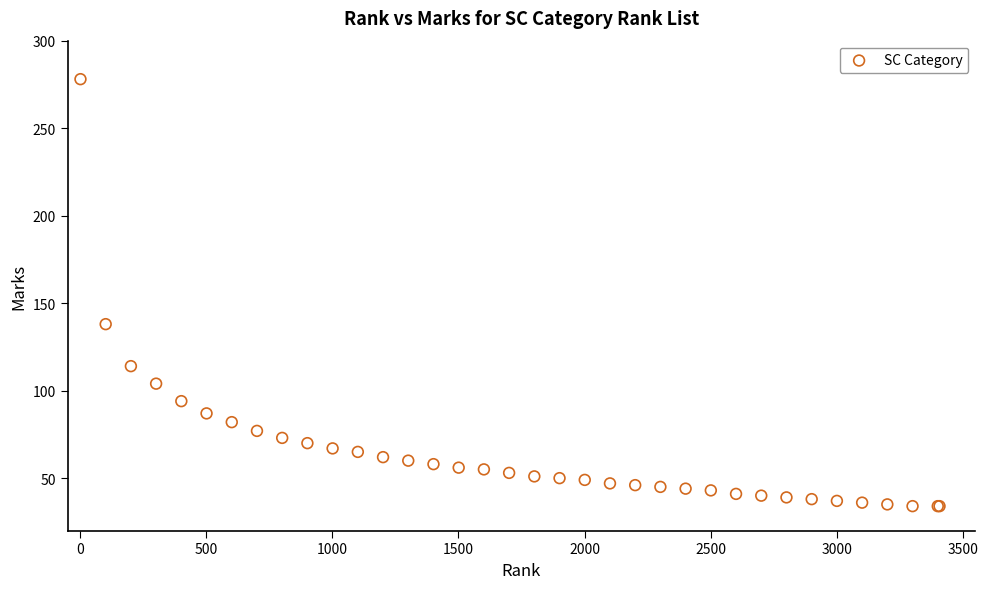

What Y value in the scatter plot is closest to 156?

138